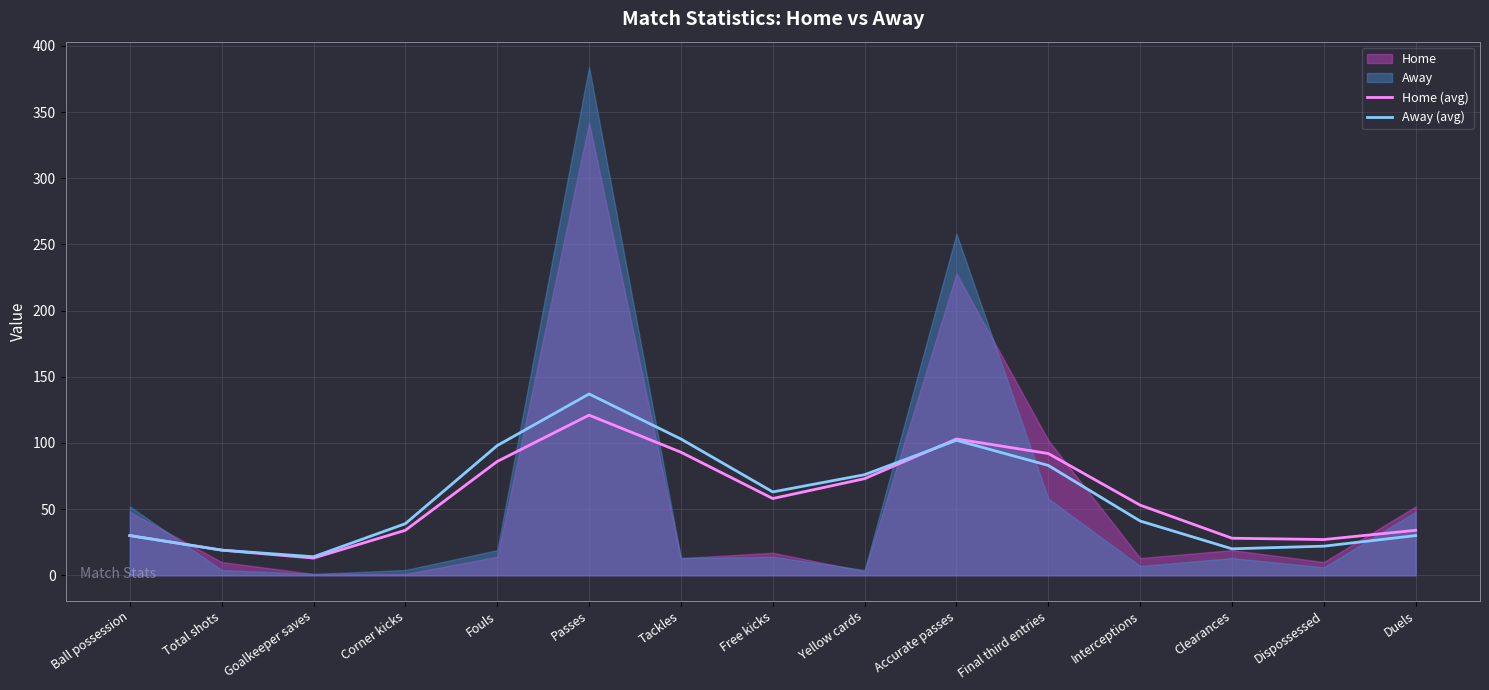

How many distinct data groups are displayed?

2